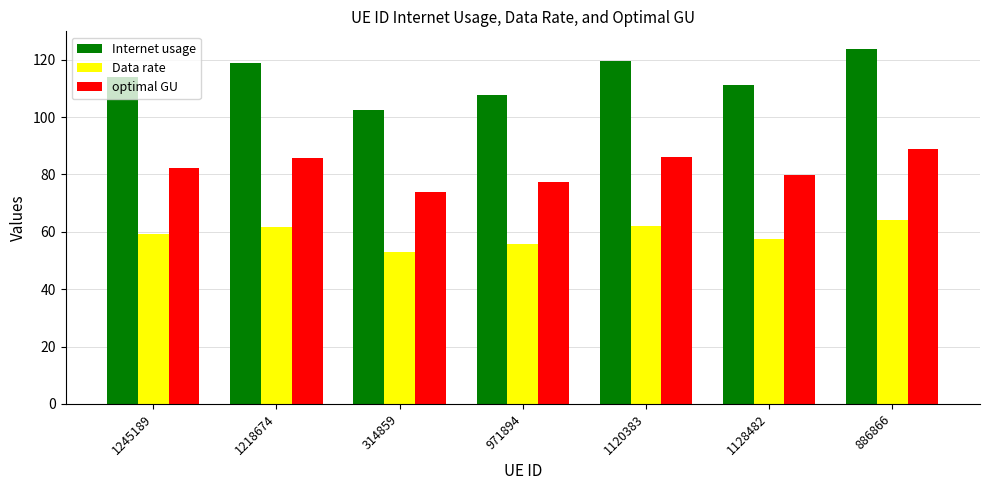

What is the sum of the Internet usage values at 886866 and 314859?

226.3